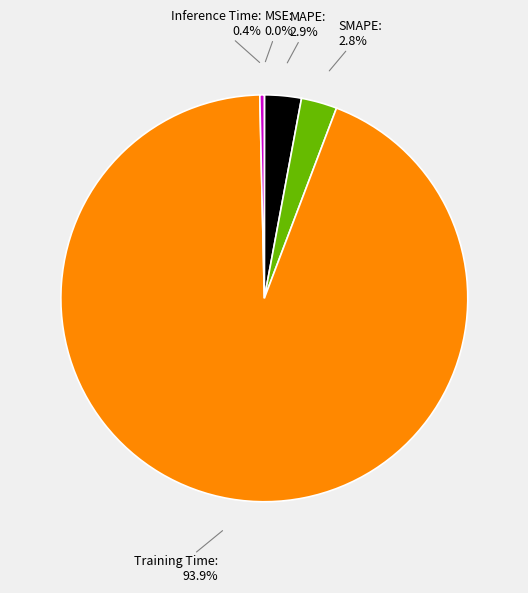

Which has a higher value, SMAPE or Inference Time?

SMAPE